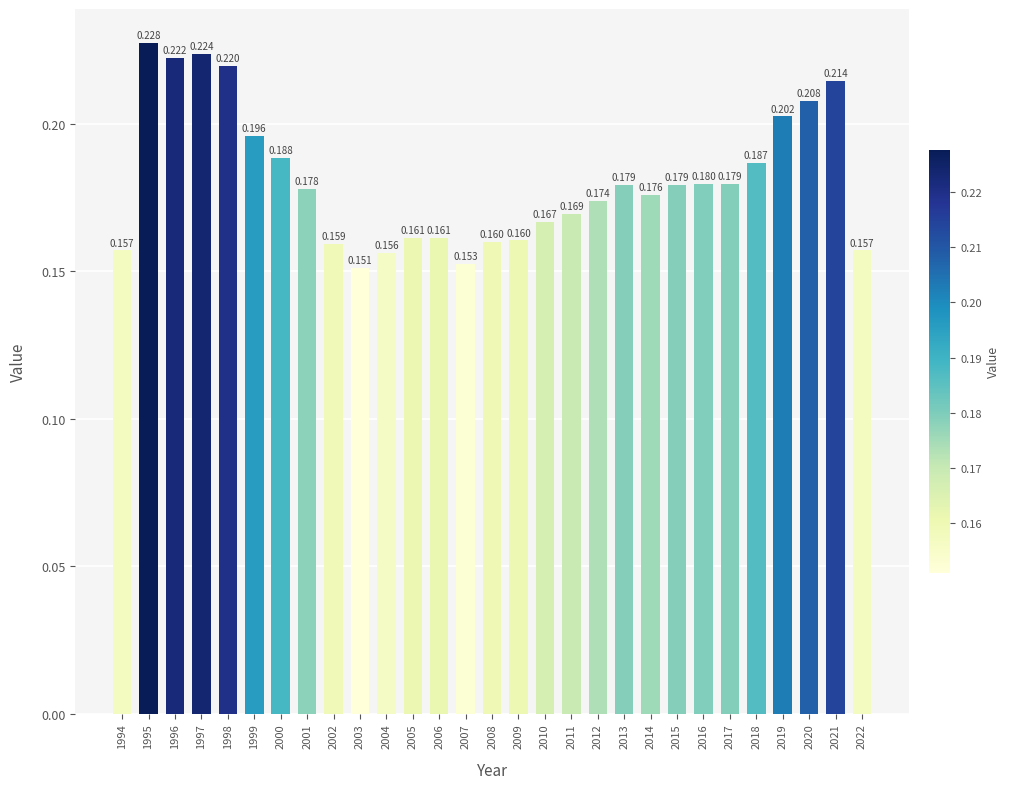

Does the chart contain any negative values?

No